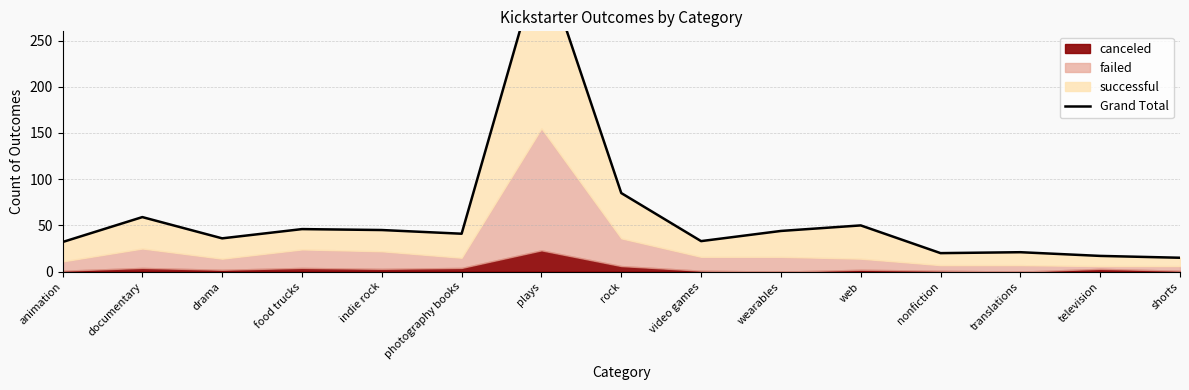

What is the sum of the values at drama and shorts?

51